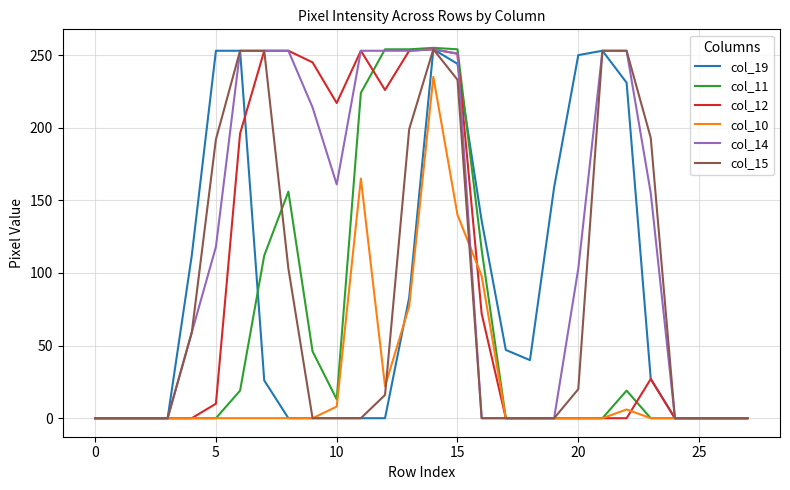

Reading right to left, transcribe all the data shown in this chart.

col_19: 0	0	0	0	27	231	253	250	159	40	47	136	244	254	83	0	0	0	0	0	26	253	253	112	0	0	0	0
col_11: 0	0	0	0	0	19	0	0	0	0	0	116	254	255	254	254	224	13	46	156	112	19	0	0	0	0	0	0
col_12: 0	0	0	0	27	0	0	0	0	0	0	72	251	254	253	226	253	217	245	253	253	196	10	0	0	0	0	0
col_10: 0	0	0	0	0	6	0	0	0	0	0	98	140	235	77	22	165	8	0	0	0	0	0	0	0	0	0	0
col_14: 0	0	0	0	155	253	253	103	0	0	0	0	251	254	253	253	253	161	214	253	253	253	118	59	0	0	0	0
col_15: 0	0	0	0	193	253	253	20	0	0	0	0	233	254	199	16	0	0	0	103	253	253	192	59	0	0	0	0